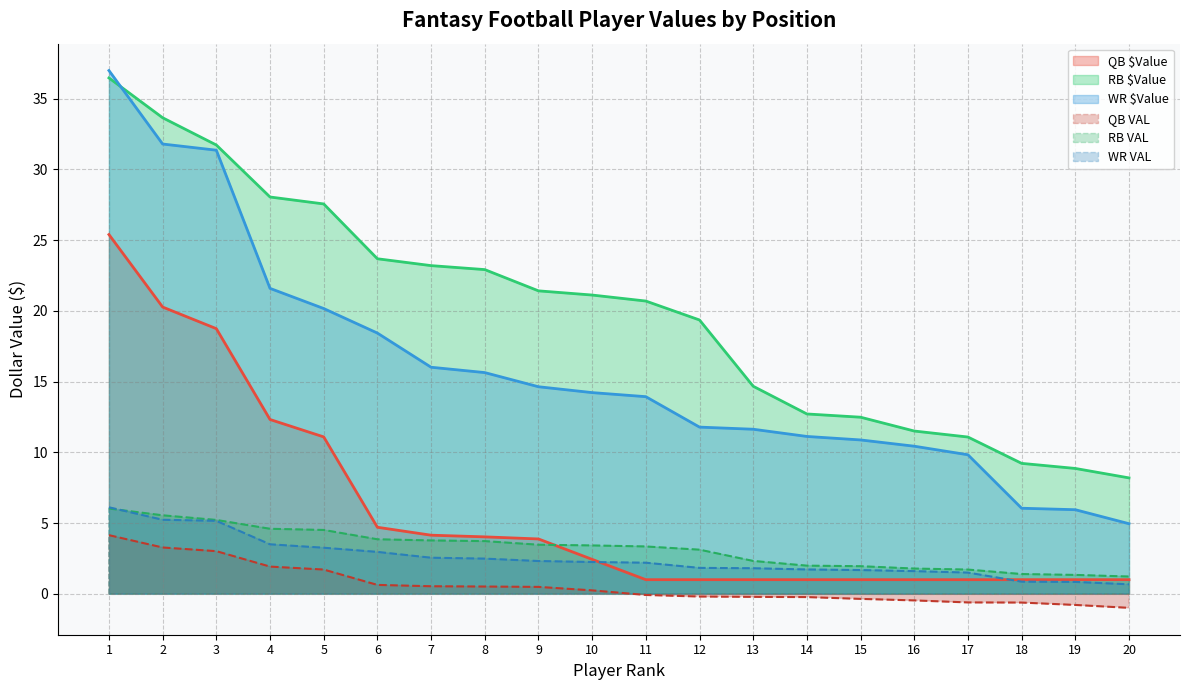

Where does the RB $Value series first go above 3?

1